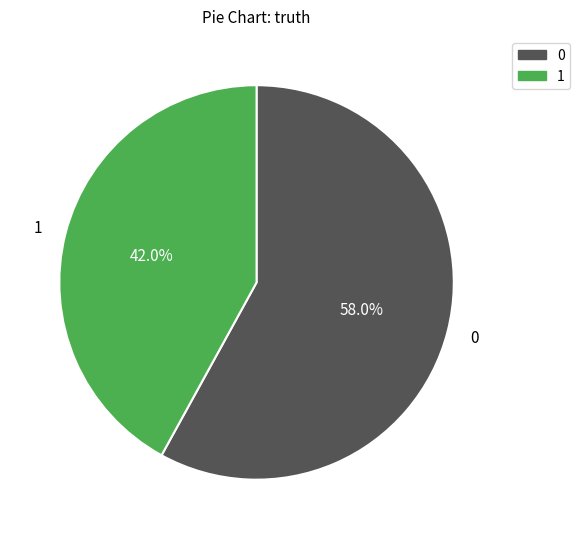

How many segments does this pie chart have?

2